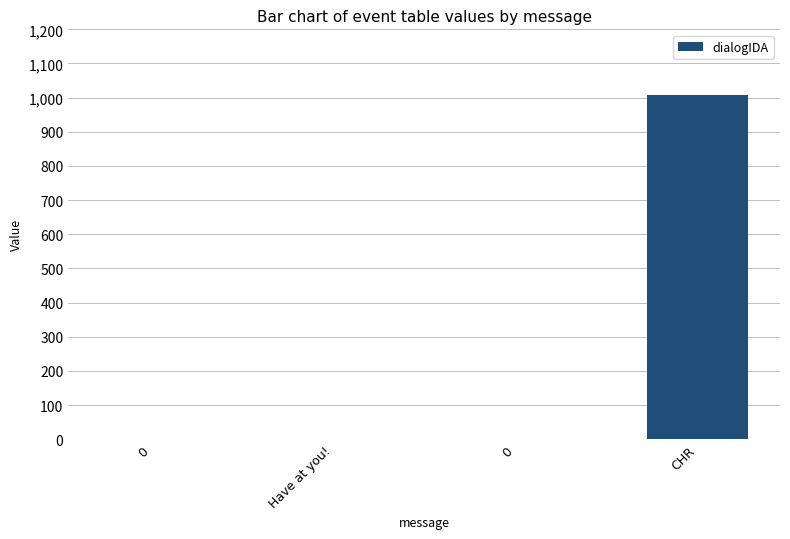

Count the number of values greater than 0.

1